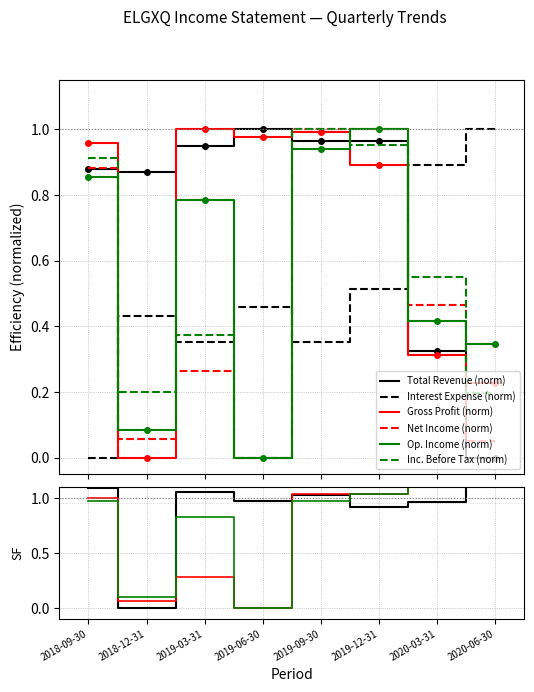

Rank the categories by Net Income value from highest to lowest.

2019-09-30, 2019-12-31, 2018-09-30, 2020-03-31, 2019-03-31, 2018-12-31, 2020-06-30, 2019-06-30